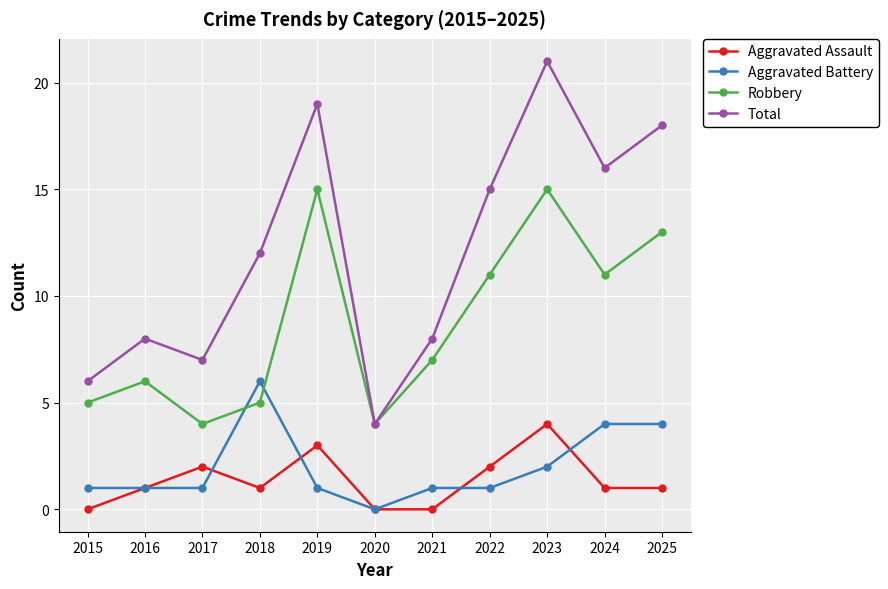

Reading left to right, list all the values displayed in this chart.

Aggravated Assault: 2015=0	2016=1	2017=2	2018=1	2019=3	2020=0	2021=0	2022=2	2023=4	2024=1	2025=1
Aggravated Battery: 2015=1	2016=1	2017=1	2018=6	2019=1	2020=0	2021=1	2022=1	2023=2	2024=4	2025=4
Robbery: 2015=5	2016=6	2017=4	2018=5	2019=15	2020=4	2021=7	2022=11	2023=15	2024=11	2025=13
Total: 2015=6	2016=8	2017=7	2018=12	2019=19	2020=4	2021=8	2022=15	2023=21	2024=16	2025=18